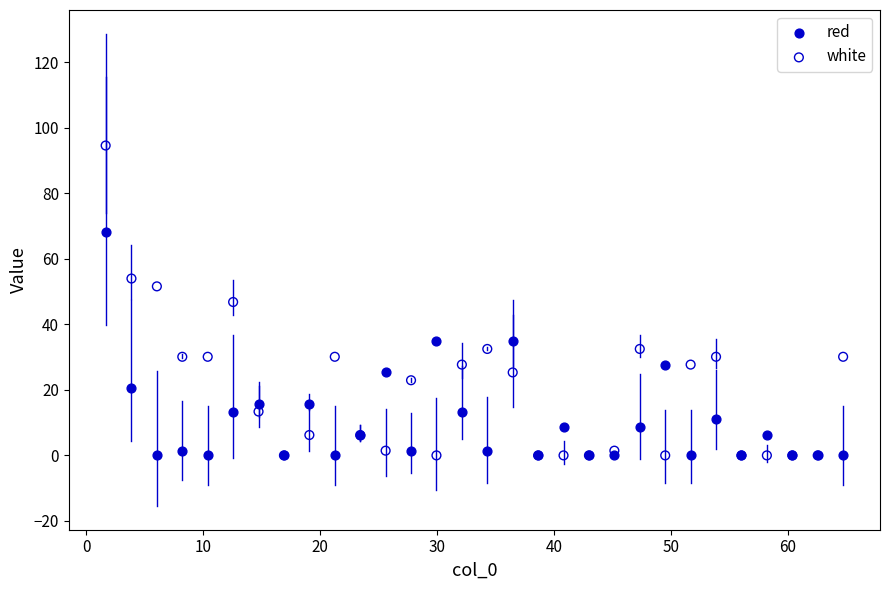

Which series has the largest Y range (max minus min)?

white